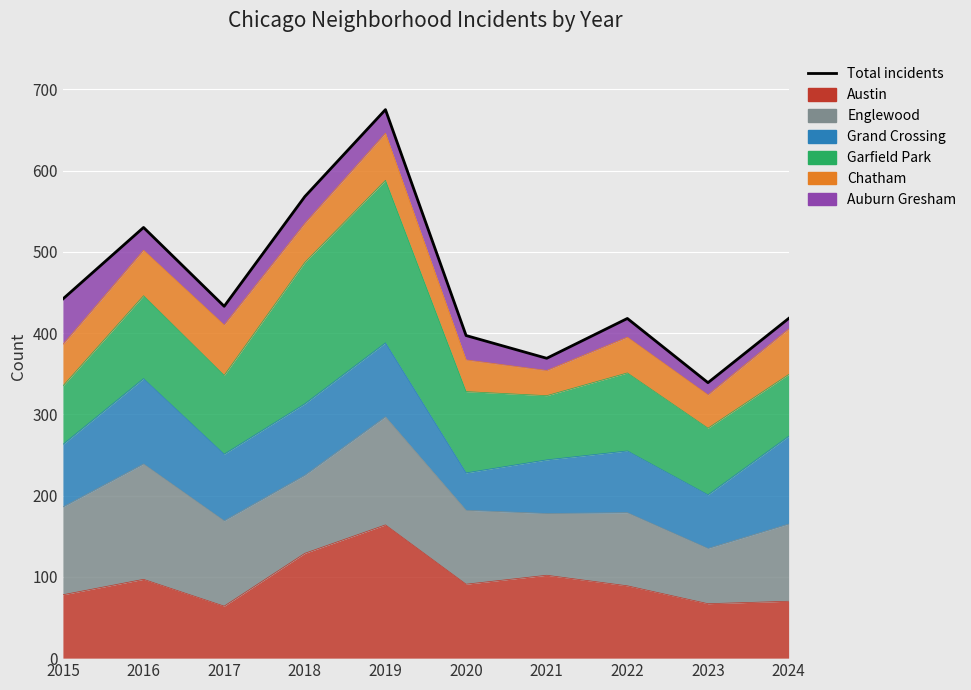

List the labels in order of value, smallest first.

2023, 2021, 2020, 2022, 2024, 2017, 2015, 2016, 2018, 2019